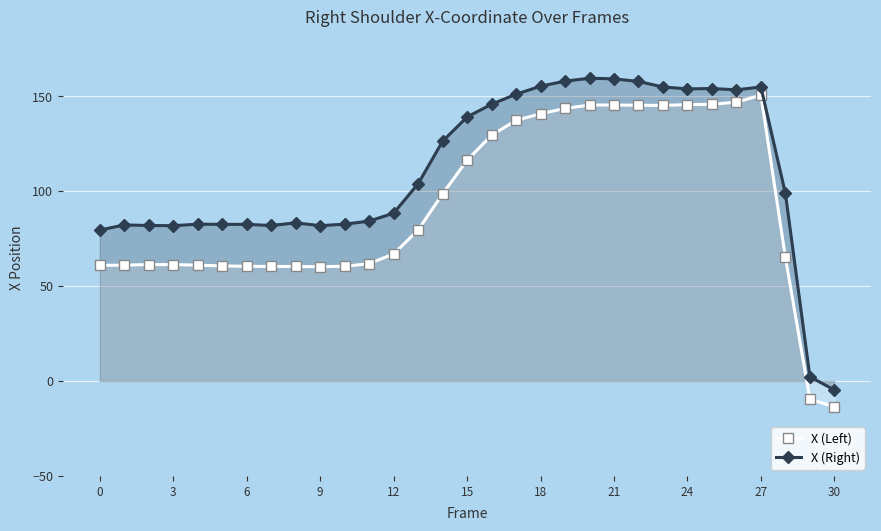

Reading left to right, list all the values displayed in this chart.

X (Left): 61.0	61.1	61.4	61.4	61.1	60.7	60.5	60.4	60.4	60.3	60.5	61.9	67.0	79.6	98.7	116.4	129.6	137.4	140.9	143.7	145.5	145.5	145.4	145.3	145.7	145.9	147.0	150.7	65.2	-9.6	-13.5
X (Right): 79.6	82.3	82.0	81.9	82.7	82.6	82.6	82.0	83.4	81.9	82.7	84.3	88.5	104.0	126.4	139.2	145.9	151.2	155.4	158.1	159.6	159.3	157.9	155.0	154.0	154.2	153.5	155.0	98.9	2.3	-4.7